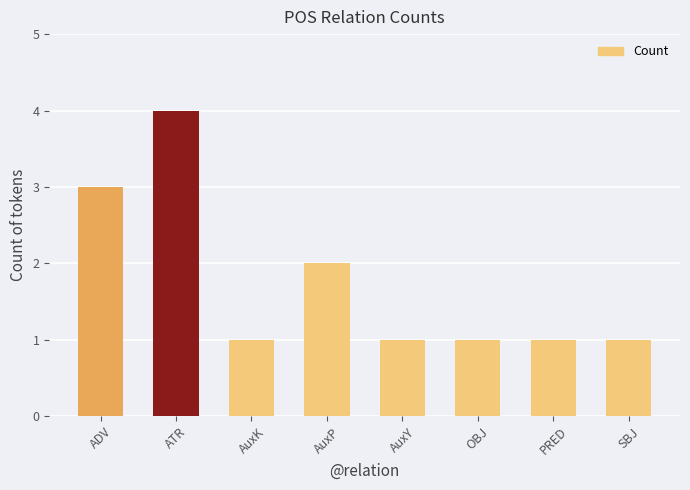

Which category has the highest value across all series?

ATR